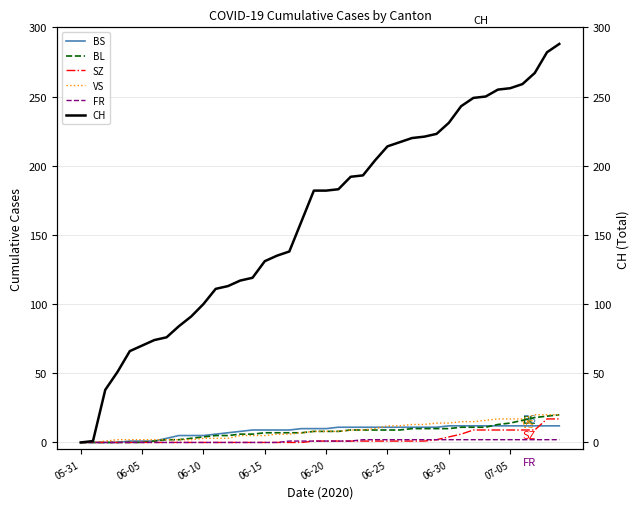

At 38, list the series in order from largest to smallest.

CH, VS, BL, SZ, BS, FR